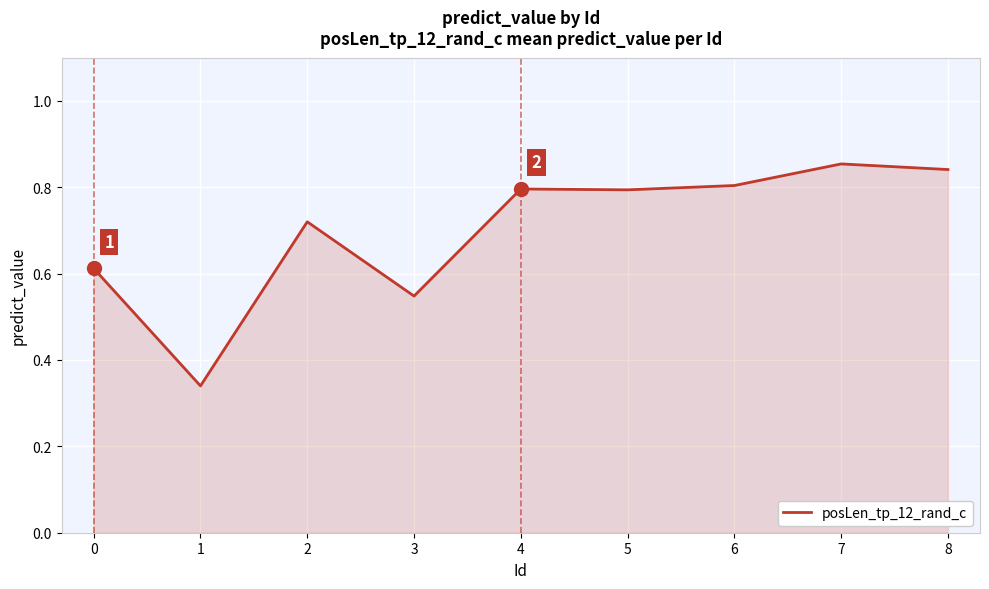

At which category does the chart reach its minimum across all series?

1